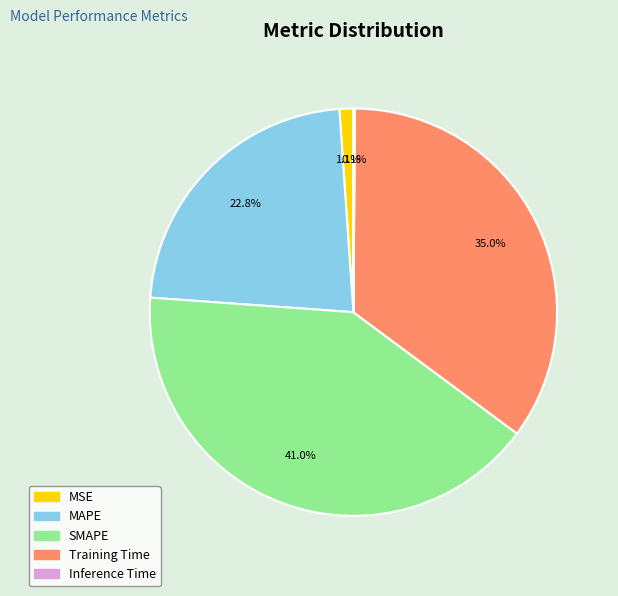

To the nearest percent, what percentage of the pie is SMAPE?

41%